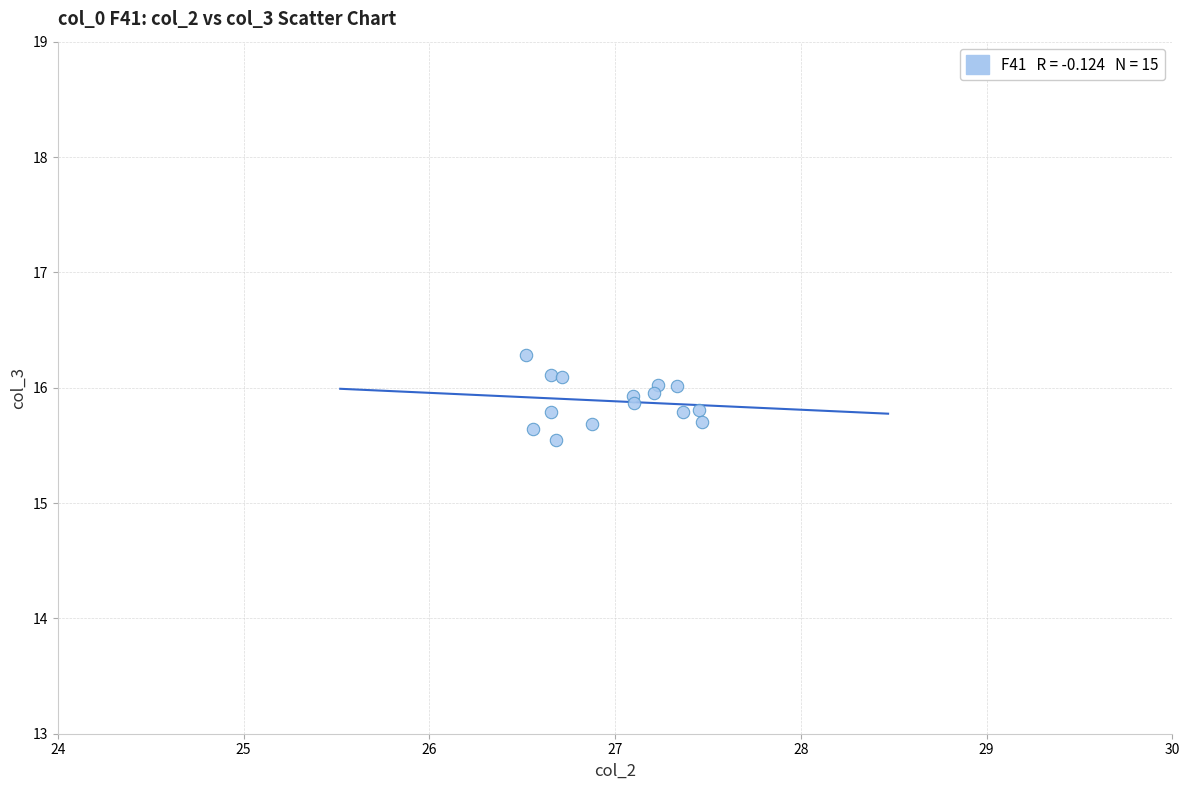

What Y value in the scatter plot is closest to 15?

15.5